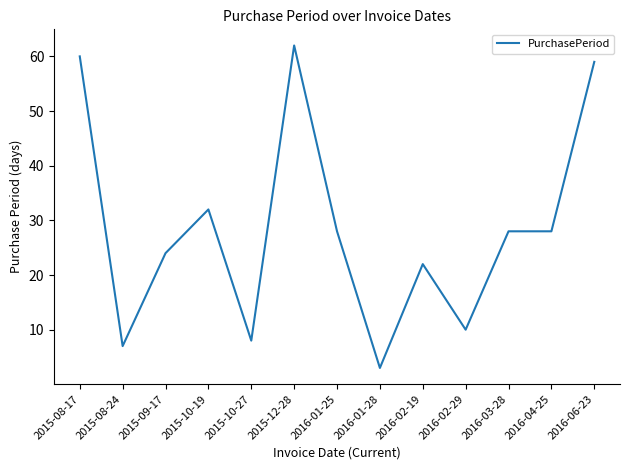

Where is the first local minimum?

2015-08-24